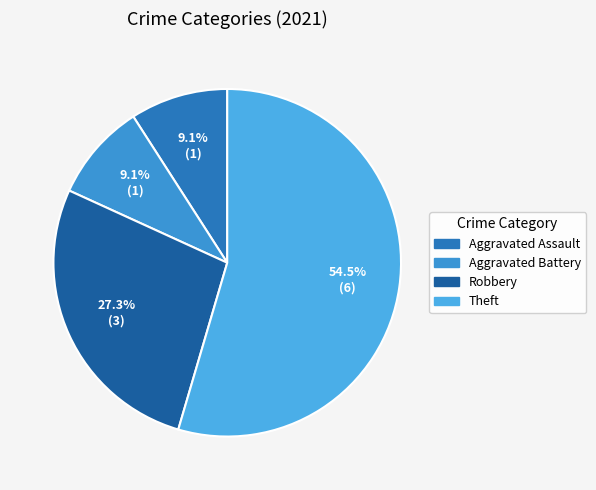

Rank the categories by value from highest to lowest.

Theft, Robbery, Aggravated Assault, Aggravated Battery